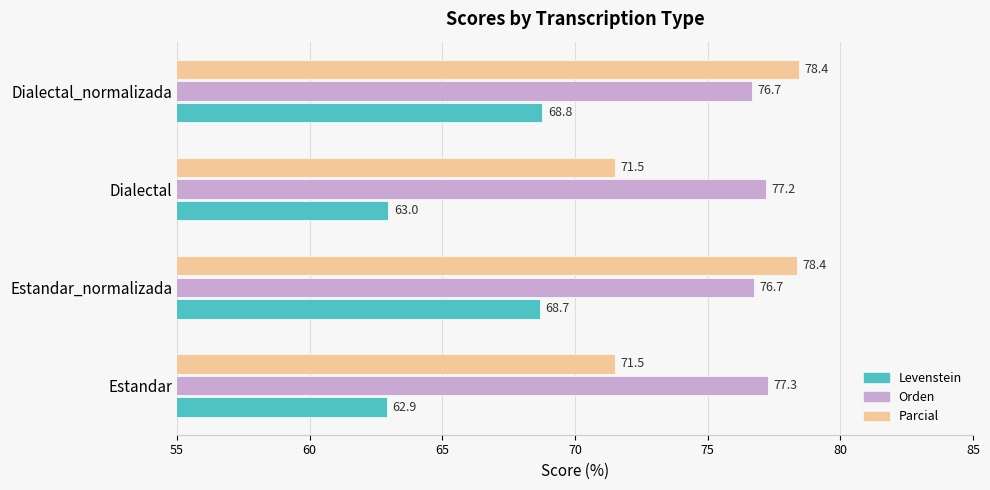

How many categories are shown in the chart?

4